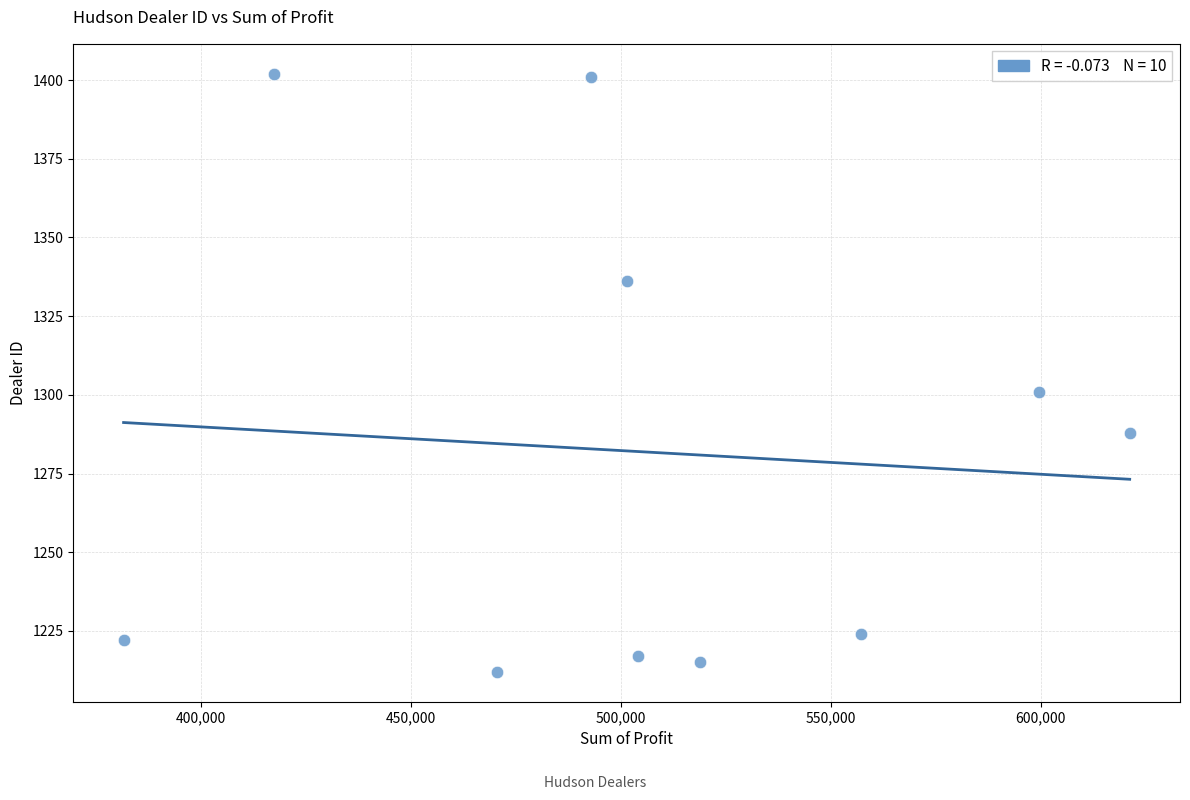

What Y value in the scatter plot is closest to 1307?

1301